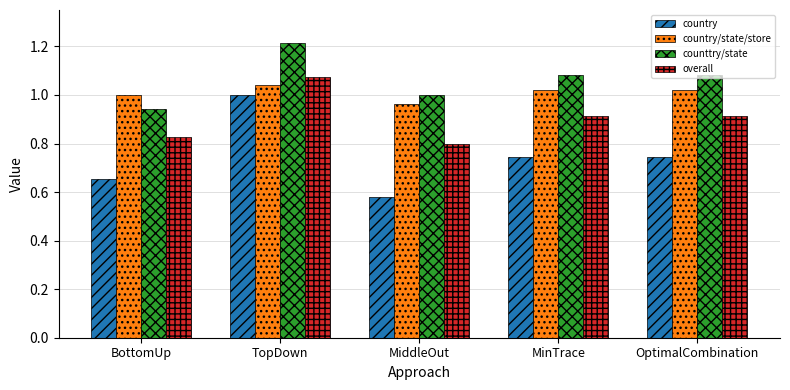

Count the number of data series in this chart.

4